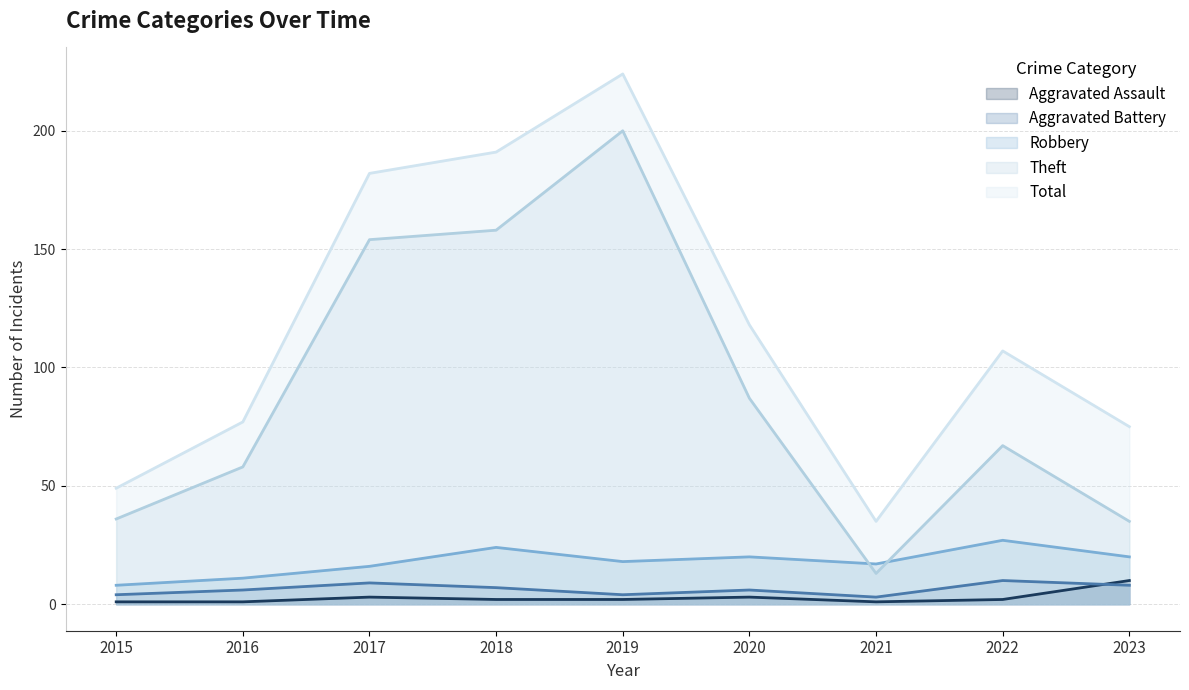

True or false: Robbery has a value of 14 at 2015.

False